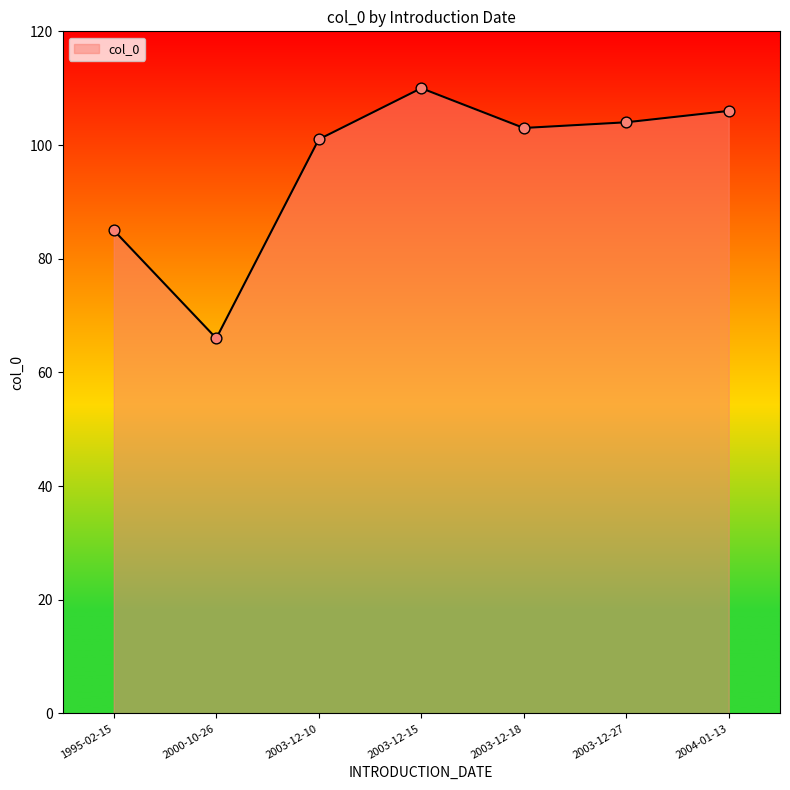

Which has a higher value, 2003-12-10 or 2003-12-27?

2003-12-27